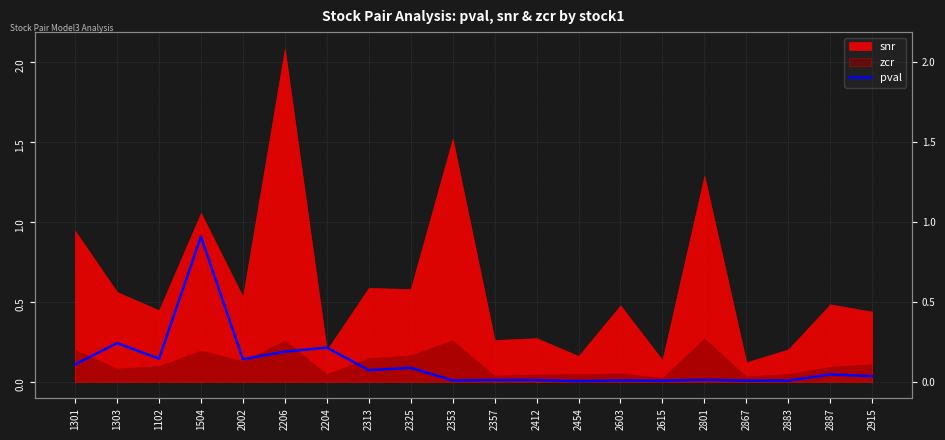

How many data points does each series have?

20